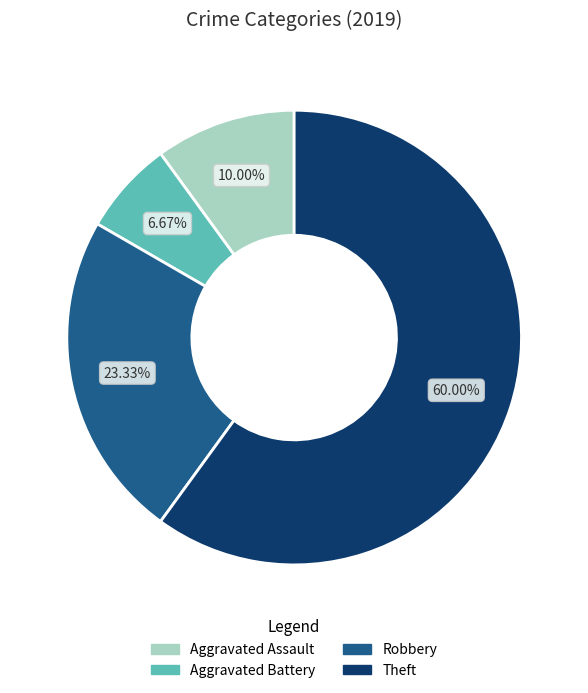

What is the largest slice in the pie chart?

Theft